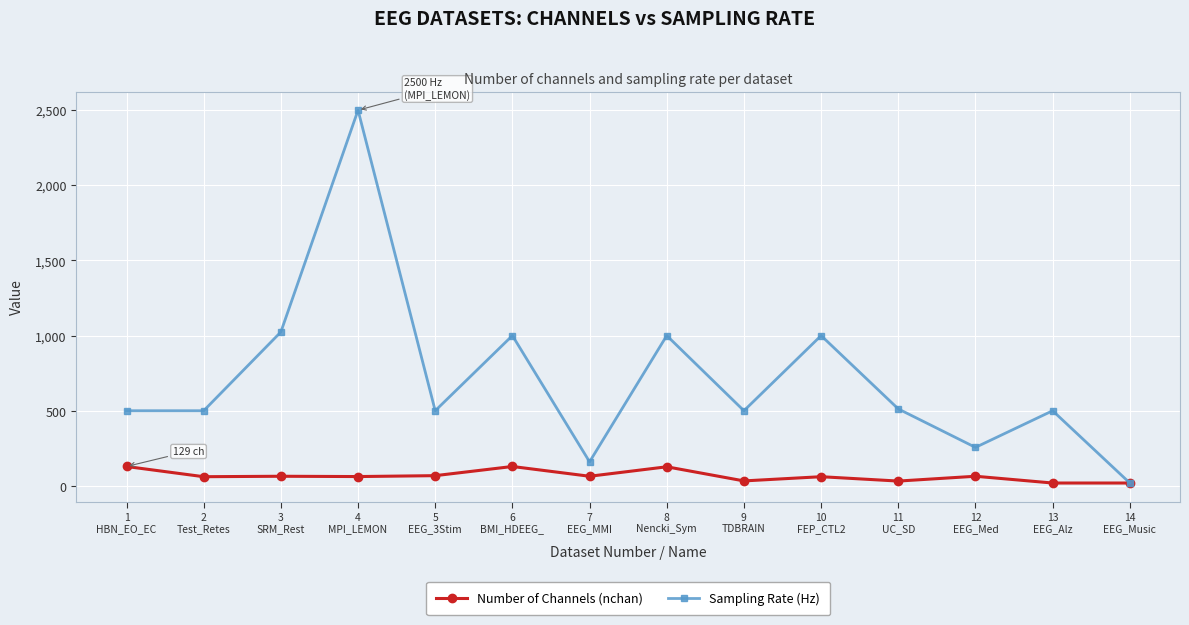

Is this an area chart (filled region under the line)?

No